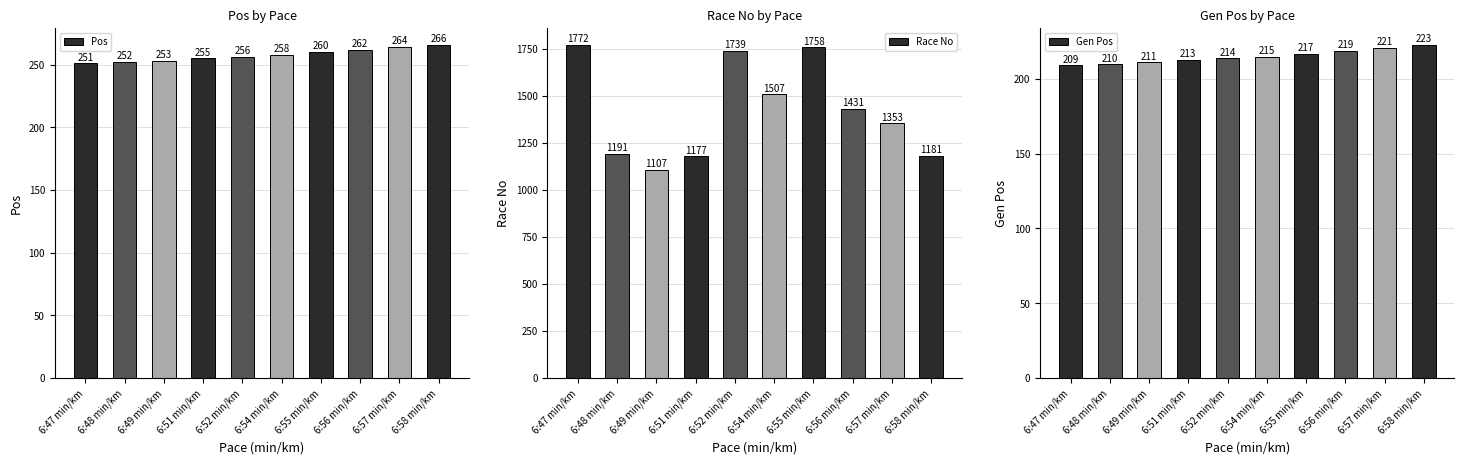

What is the label of the 6th bar from the left?

6:54 min/km